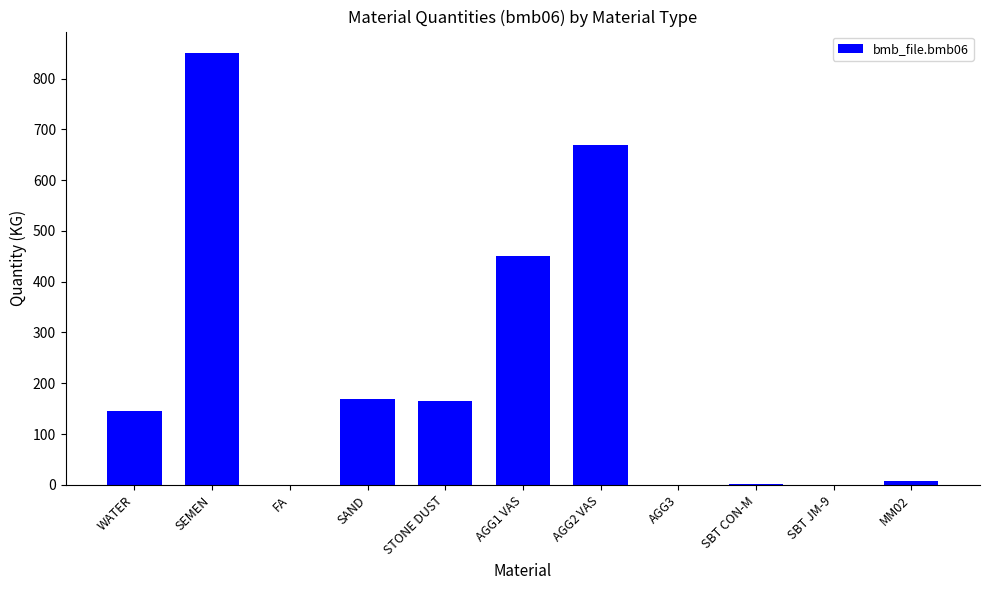

What is the change in value from SEMEN to AGG3?

-850.0